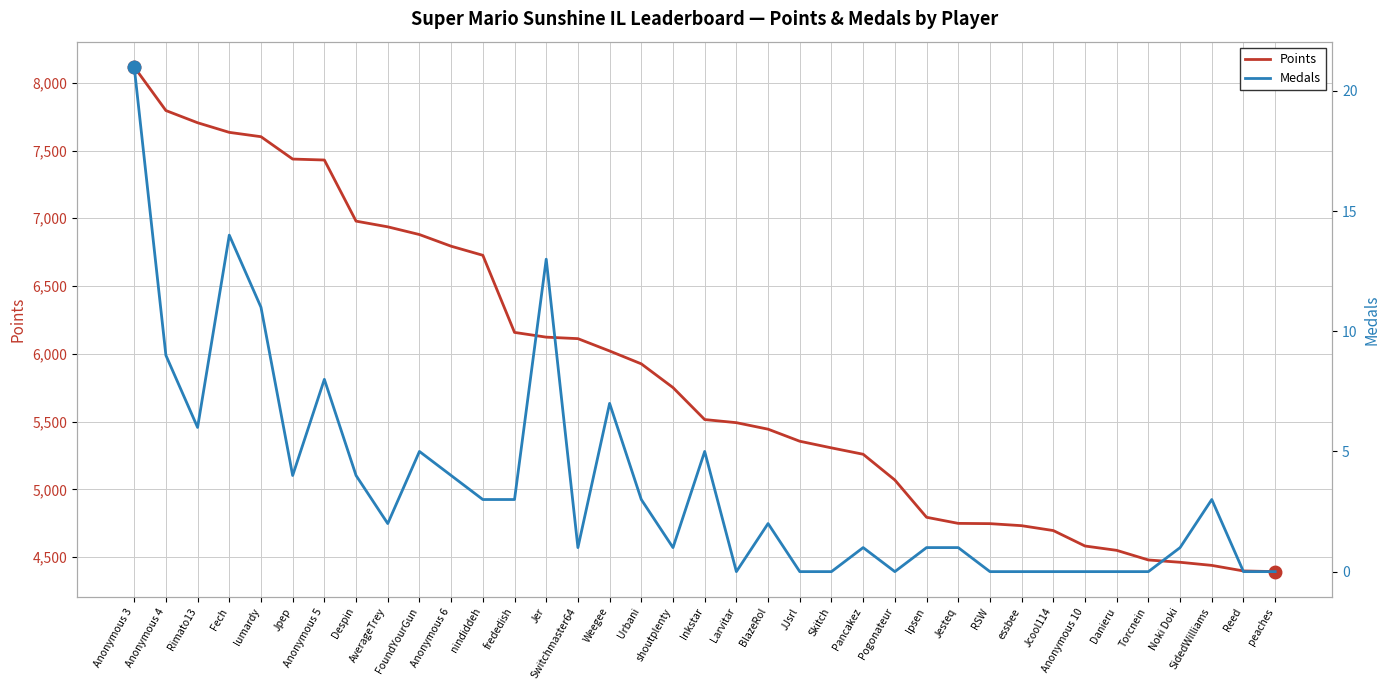

Where is Points nearest to the value 6255?

frededish